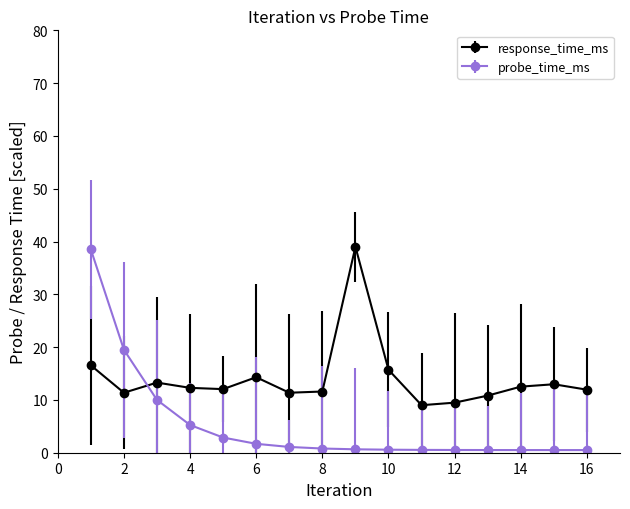

Which series has the widest spread of values?

probe_time_ms